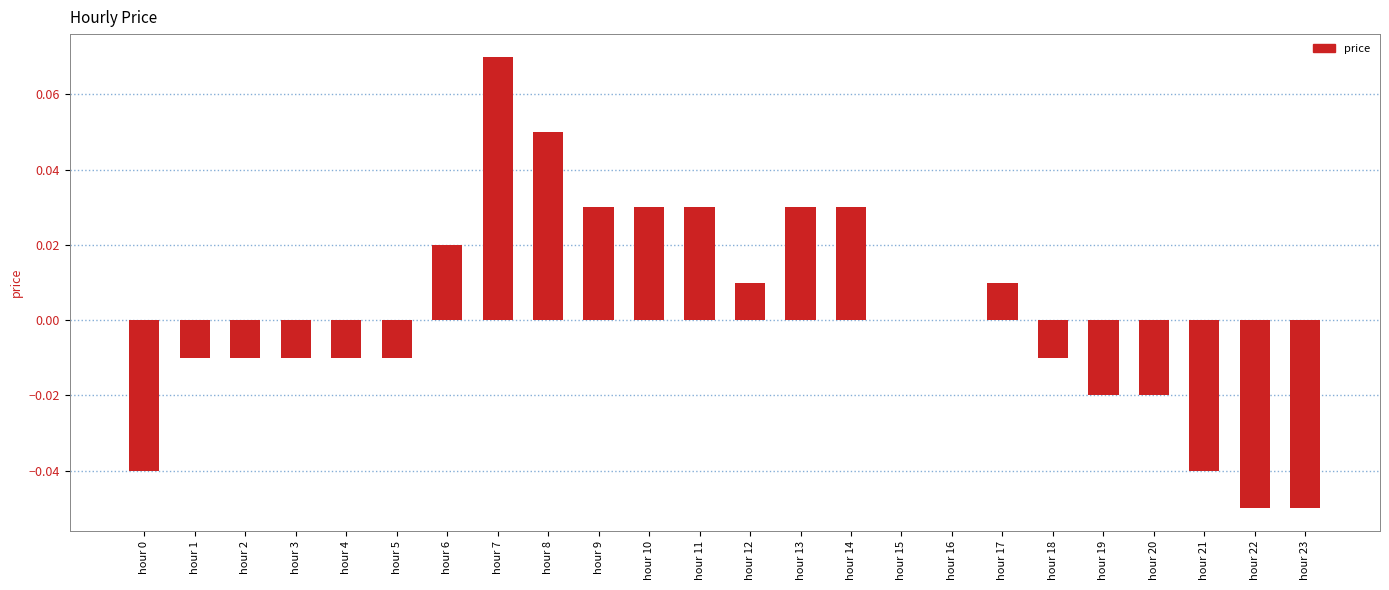

Count the number of categories in the chart.

24